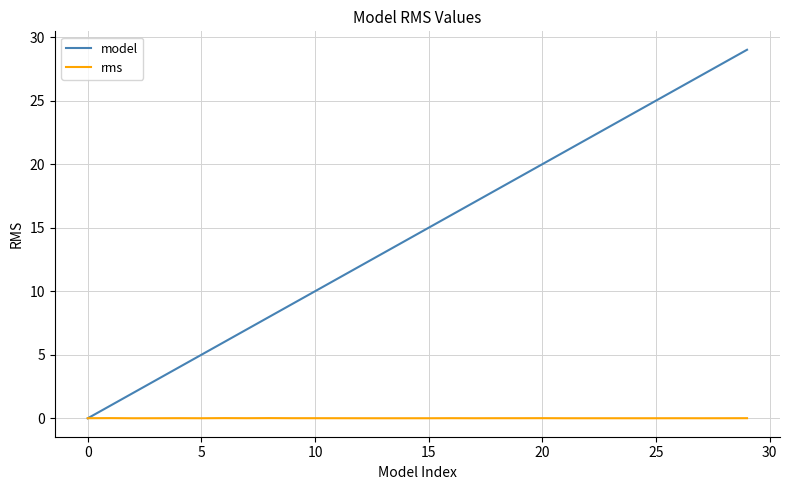

Which series has the largest range (max minus min)?

model